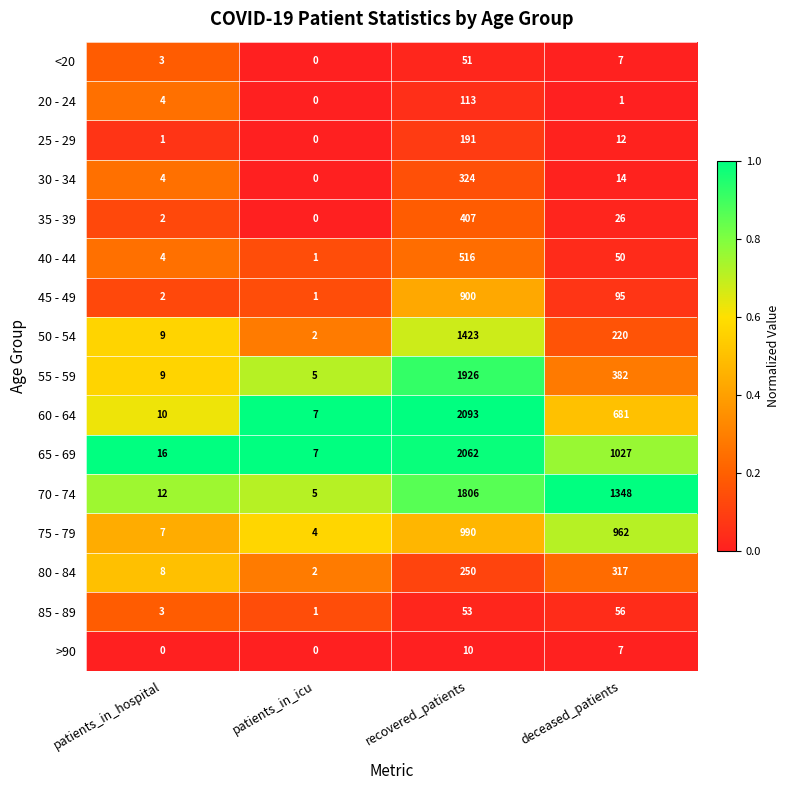

What is the difference between the second highest and second lowest values in the 20 - 24 series?

3